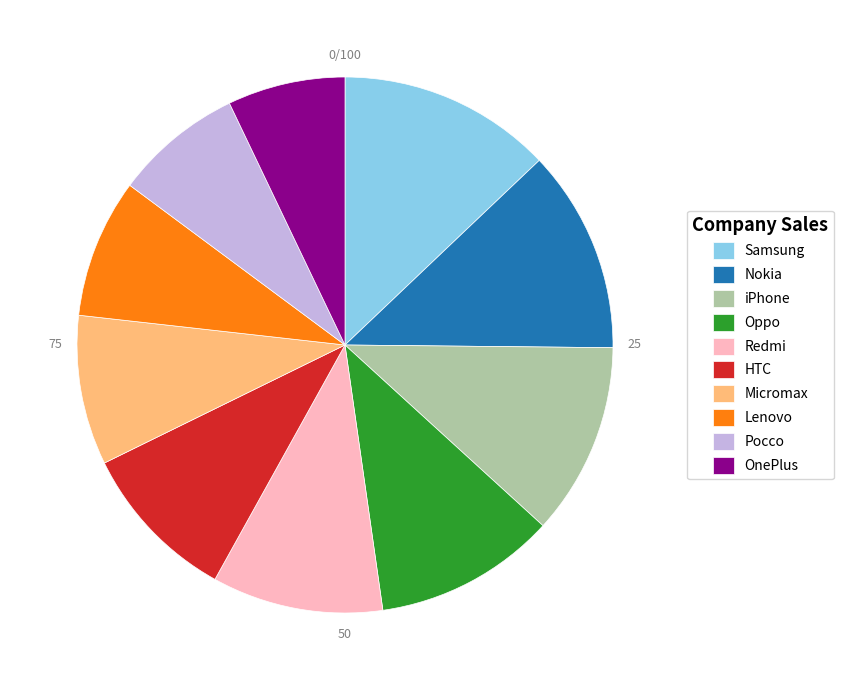

Is there a majority slice in this chart?

No